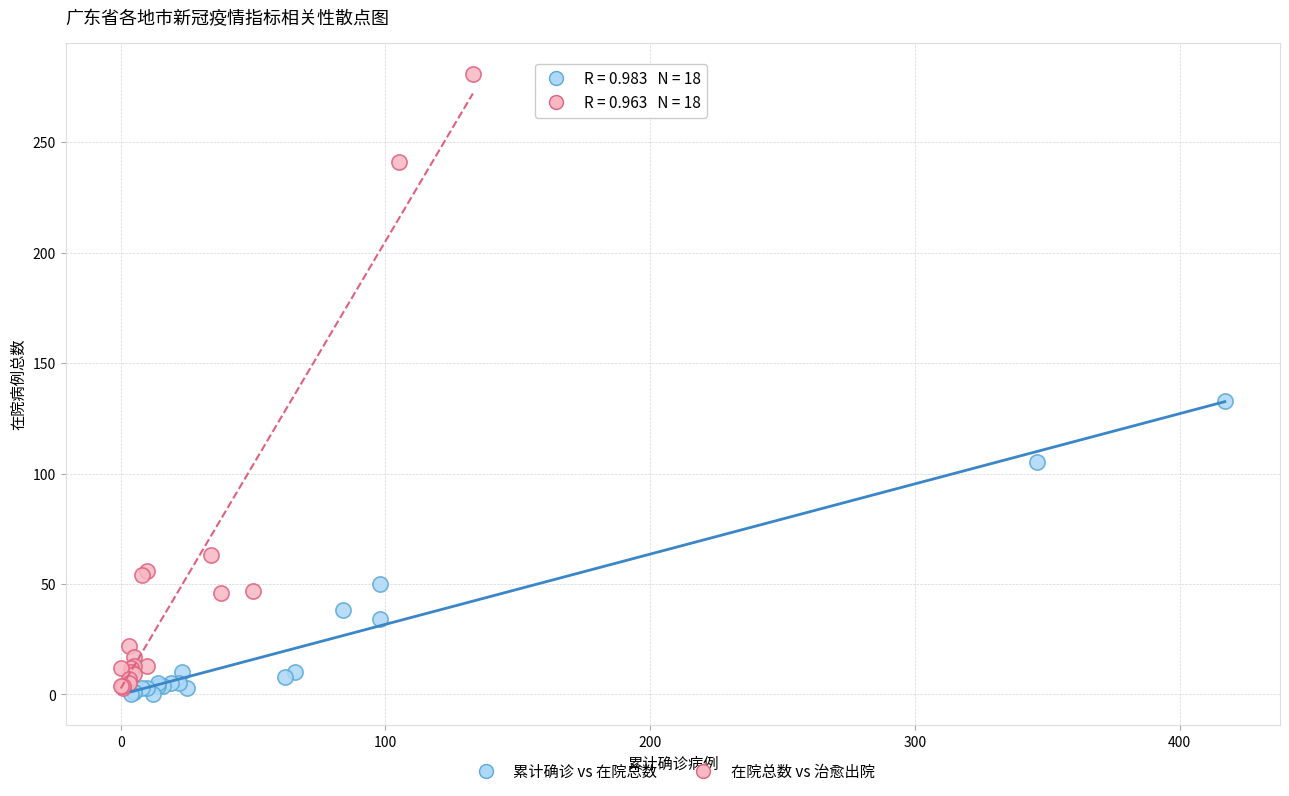

Which series contains the highest Y value?

在院总数 vs 治愈出院